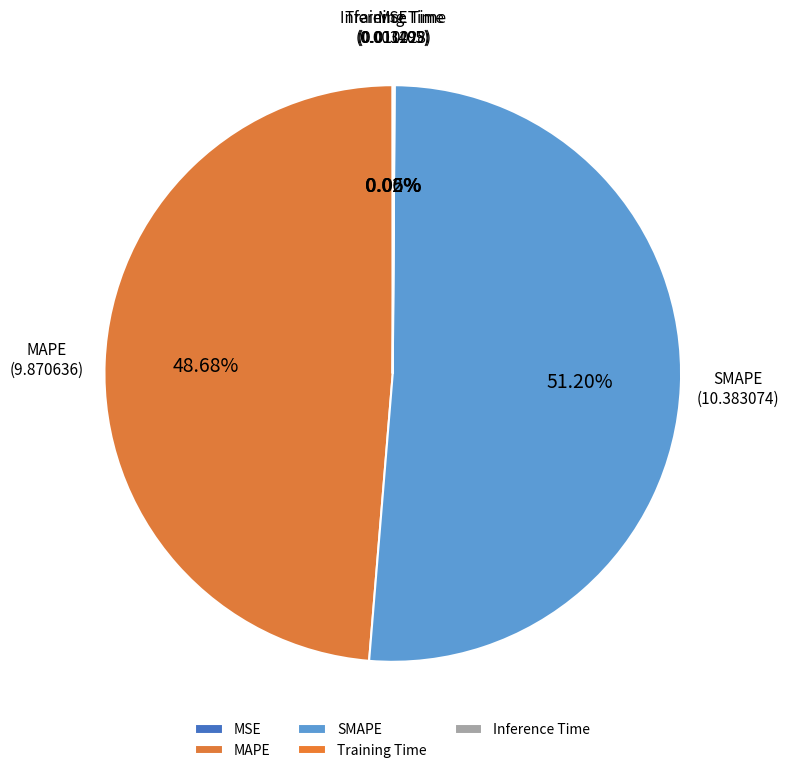

What is the majority slice?

SMAPE